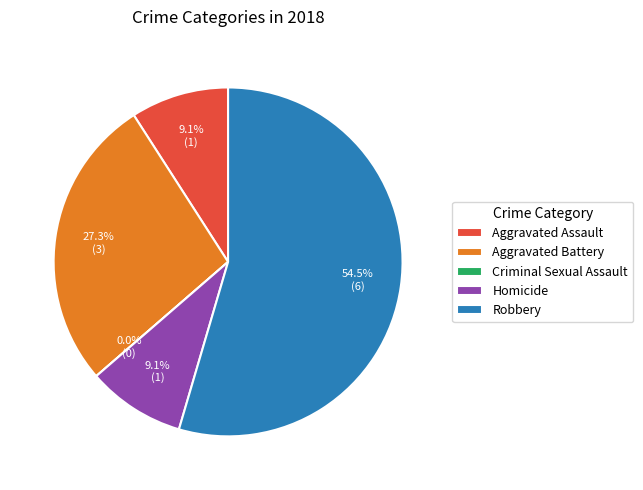

To the nearest percent, what is the combined percentage of Aggravated Battery and Aggravated Assault?

36%